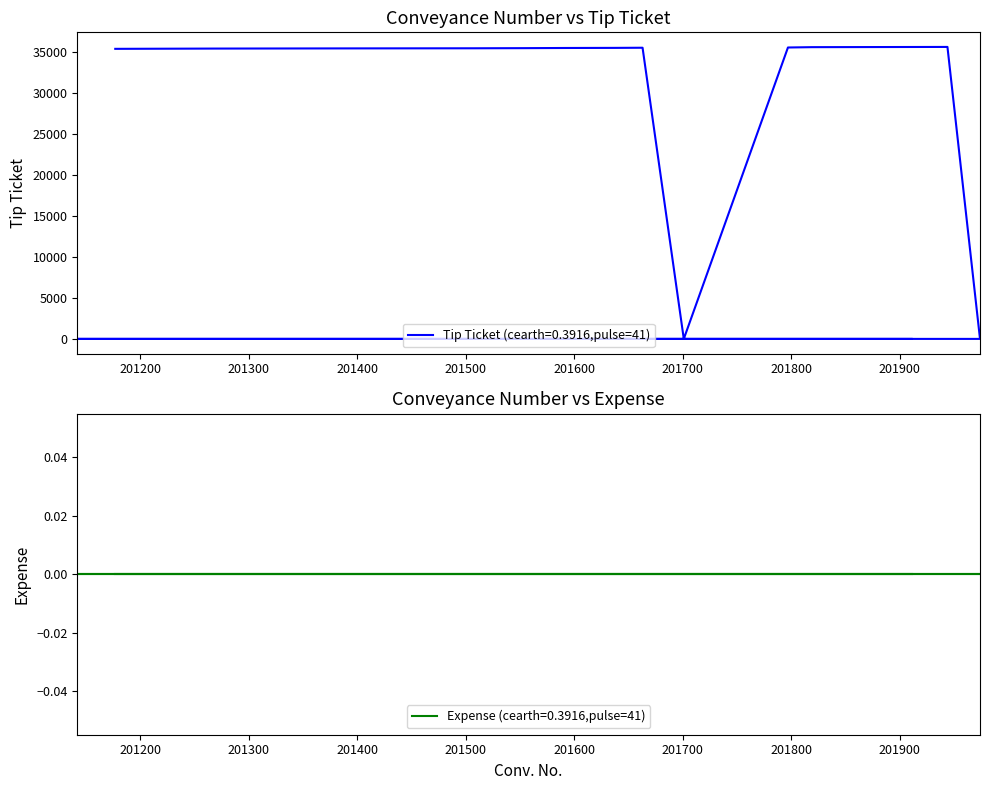

Between 201739 and 201663, which is larger?

201663